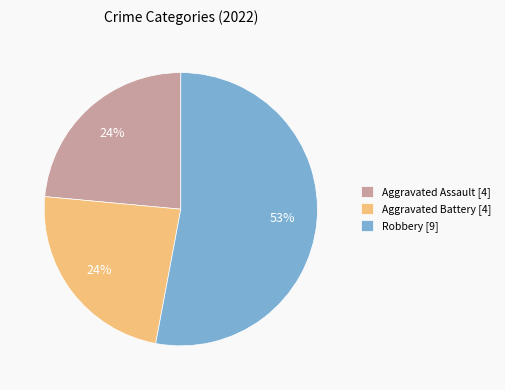

How many segments does this pie chart have?

3